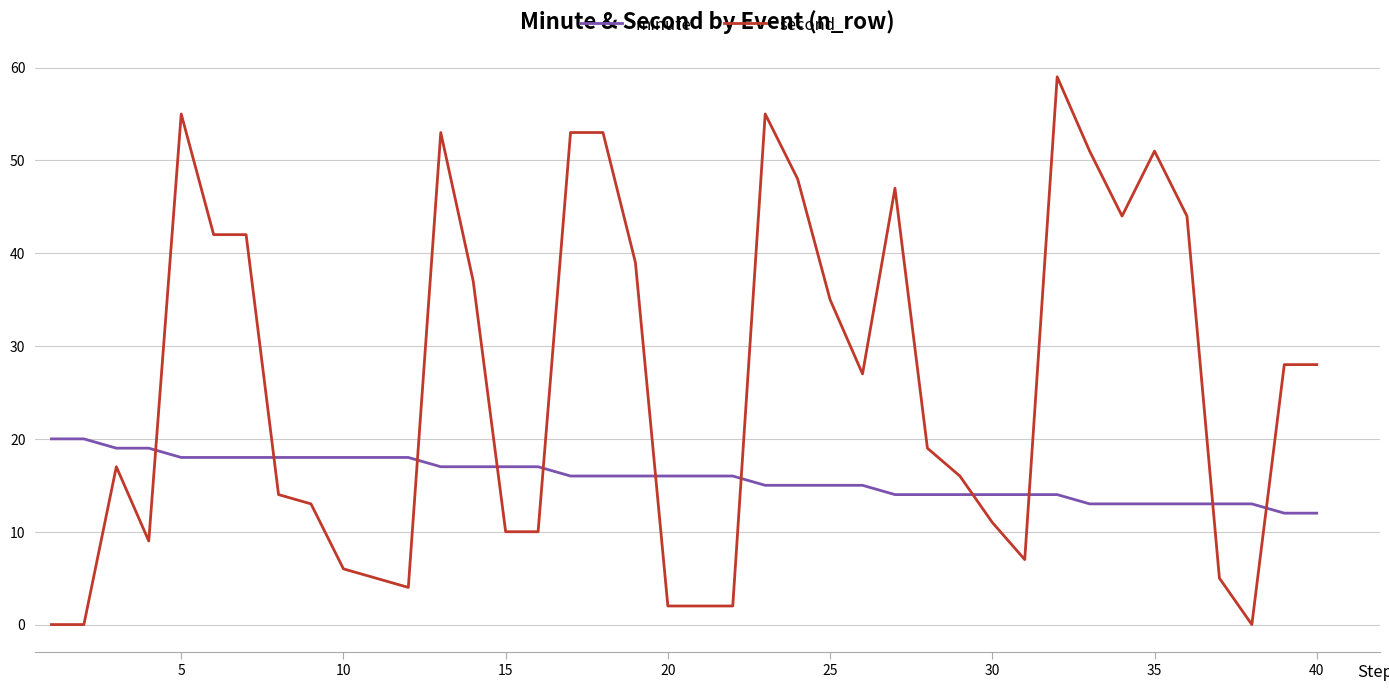

Does the chart have visible grid lines?

Yes